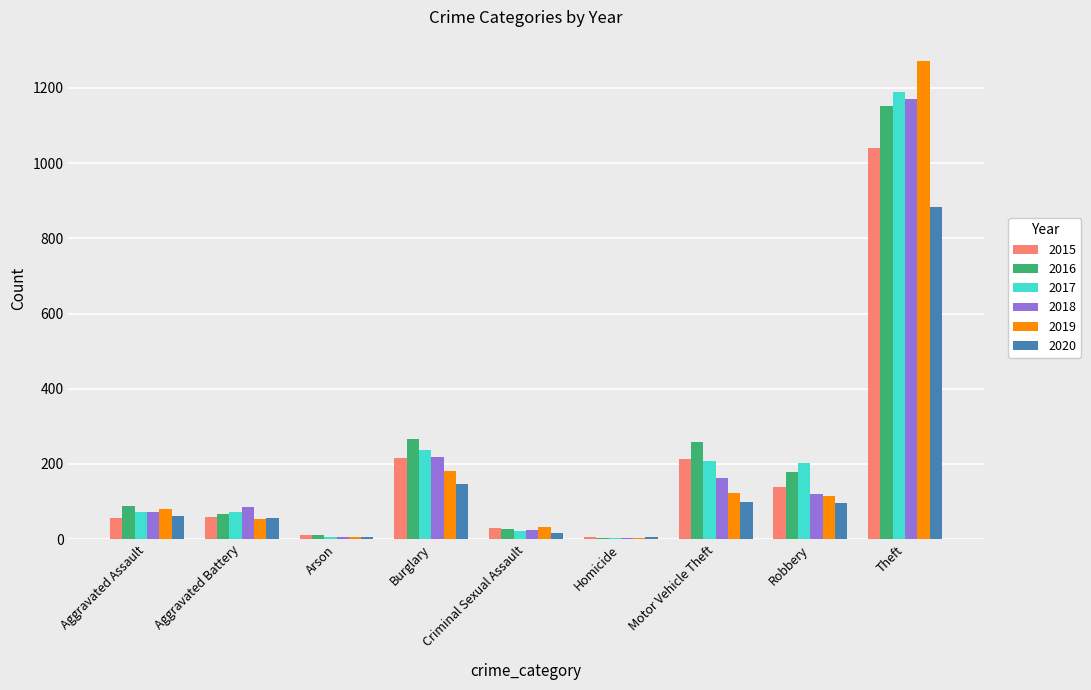

Which label corresponds to the largest value in the chart?

Theft